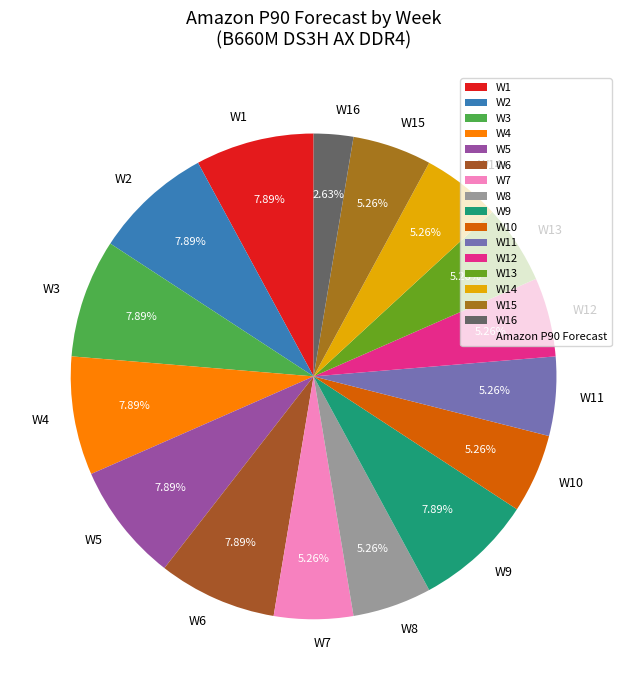

To the nearest percent, what is the difference between the largest and smallest slice percentages?

5%